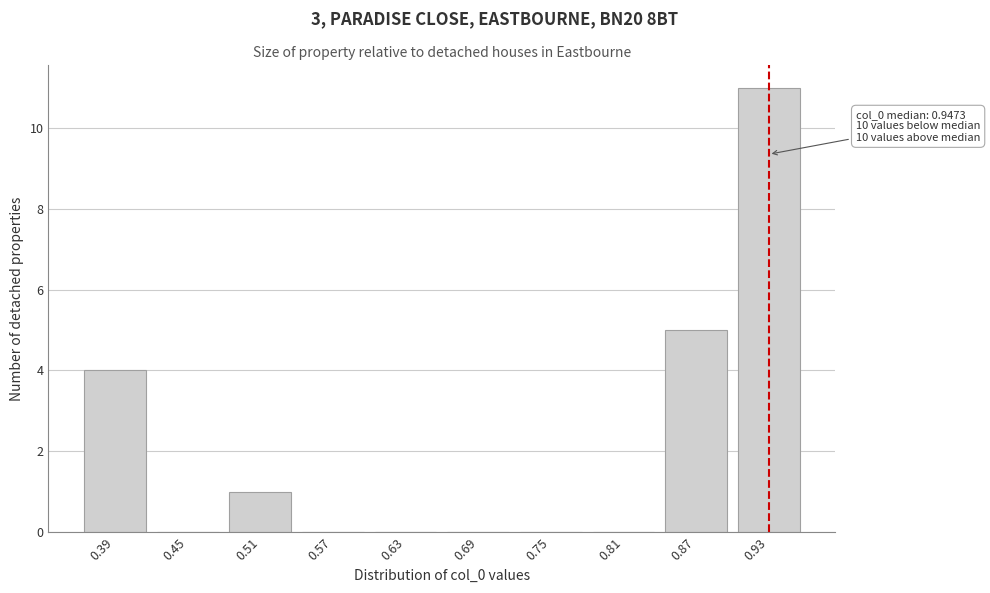

Reading left to right, extract all data points from this chart.

0.39=4	0.45=0	0.51=1	0.57=0	0.63=0	0.69=0	0.75=0	0.81=0	0.87=5	0.93=11